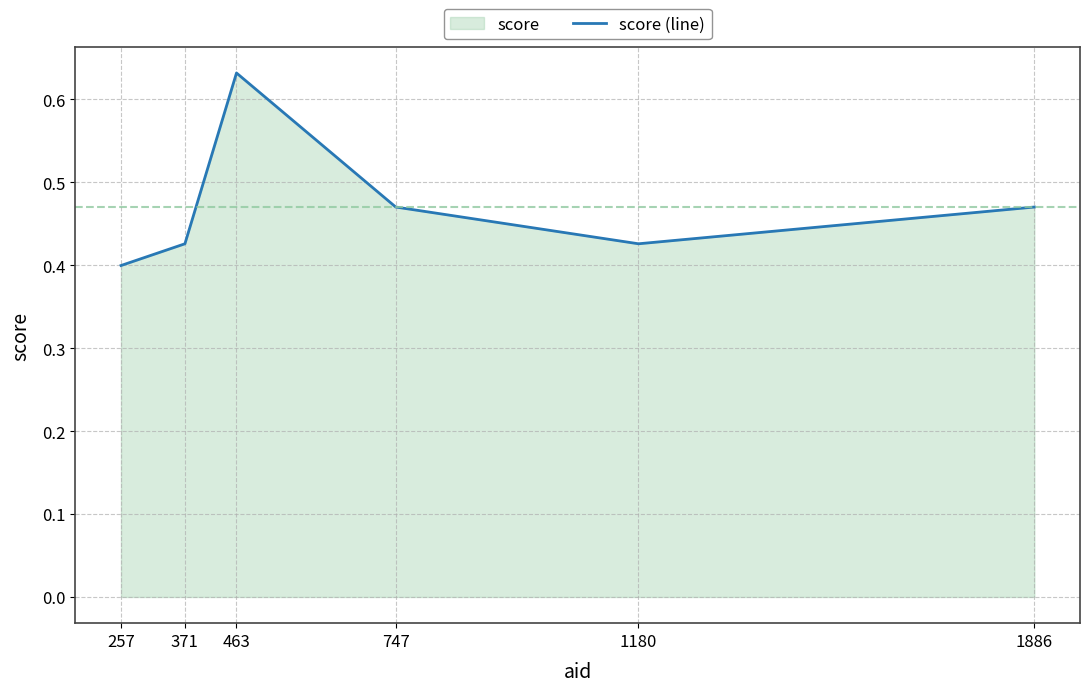

Which label corresponds to the largest value in the chart?

463